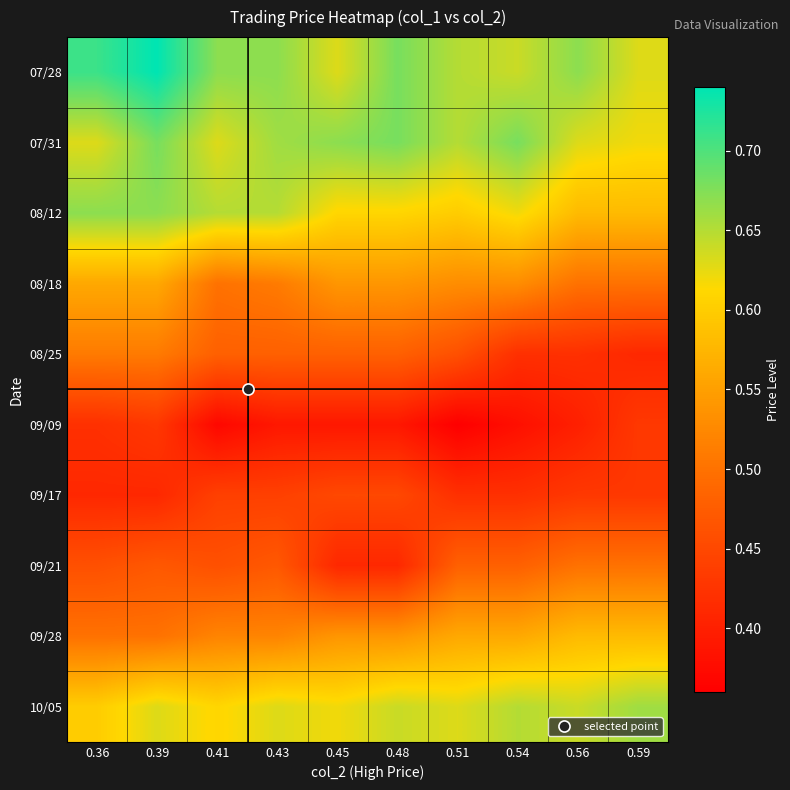

What is the total value across all series at 0.59?

5.3